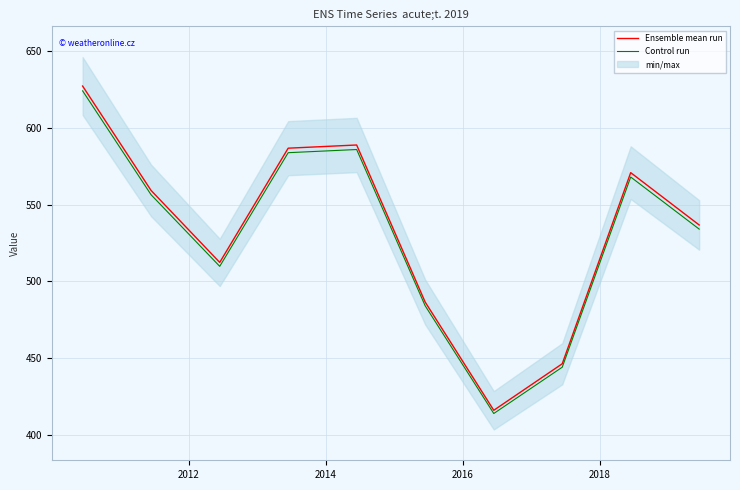

True or false: Ensemble mean run and Control run intersect in this chart.

False